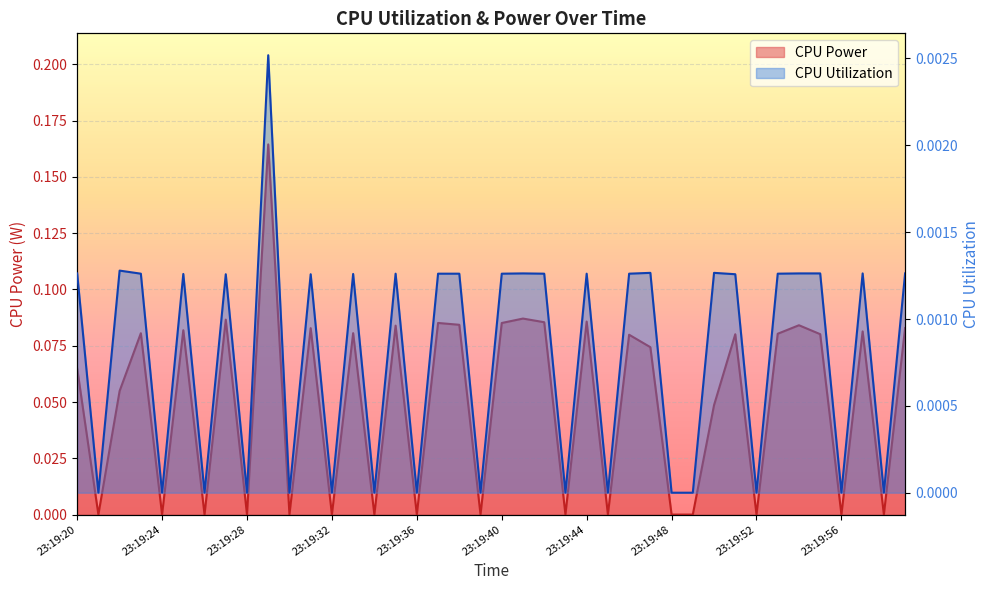

Which series changed the most between 23:19:23 and 23:19:29?

CPU Power